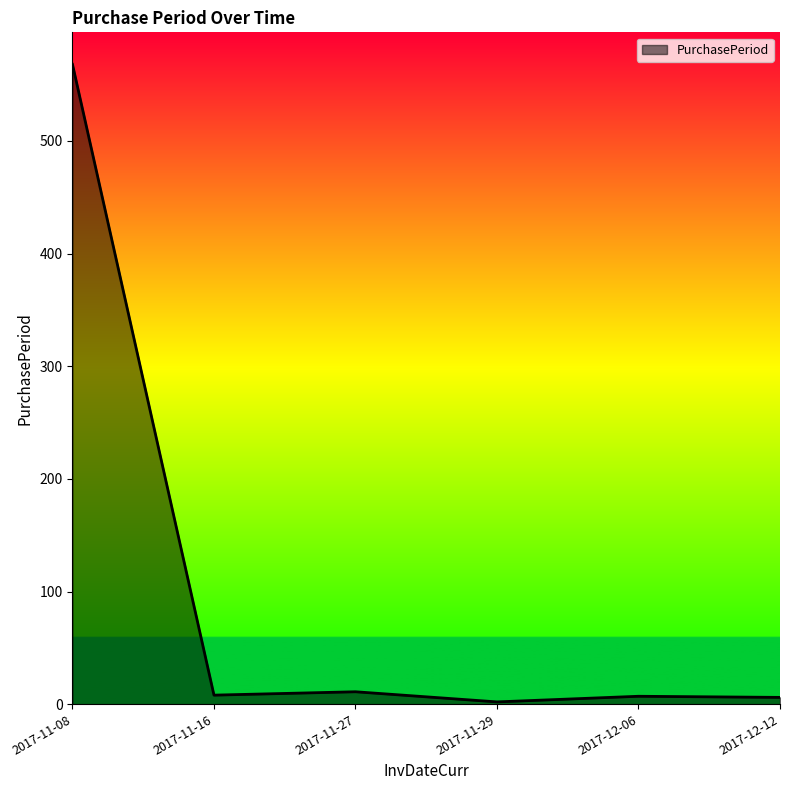

What is the ratio of the value at 2017-11-16 to the value at 2017-11-27?

0.7